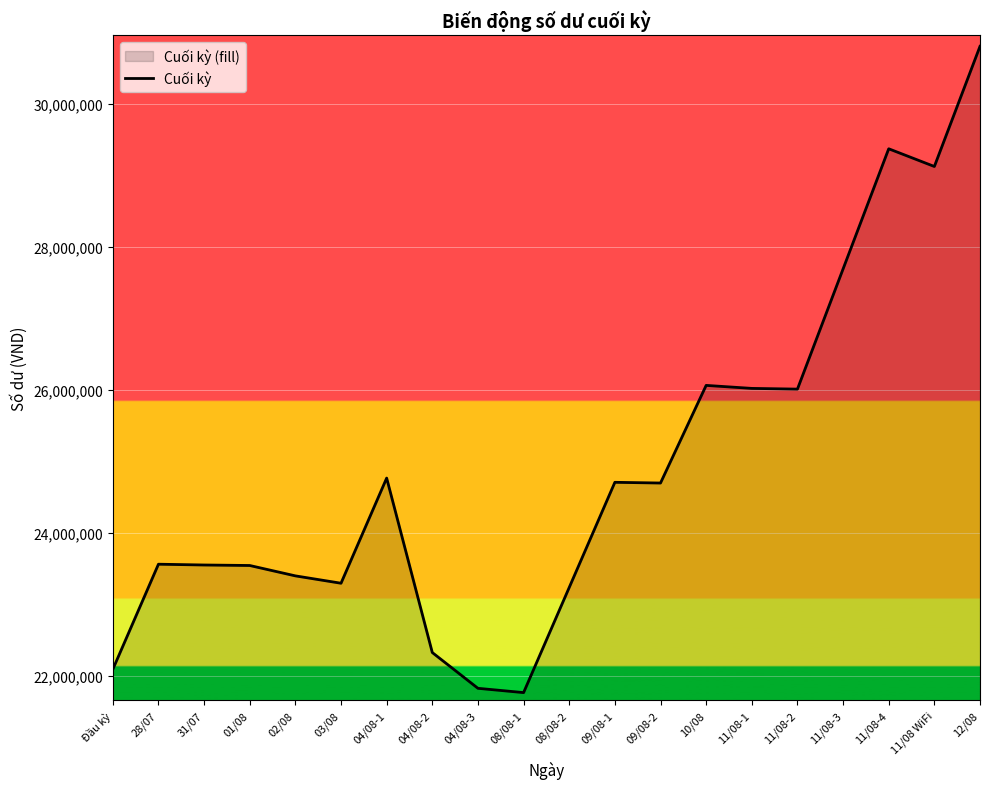

At which category does the chart reach its peak across all series?

12/08